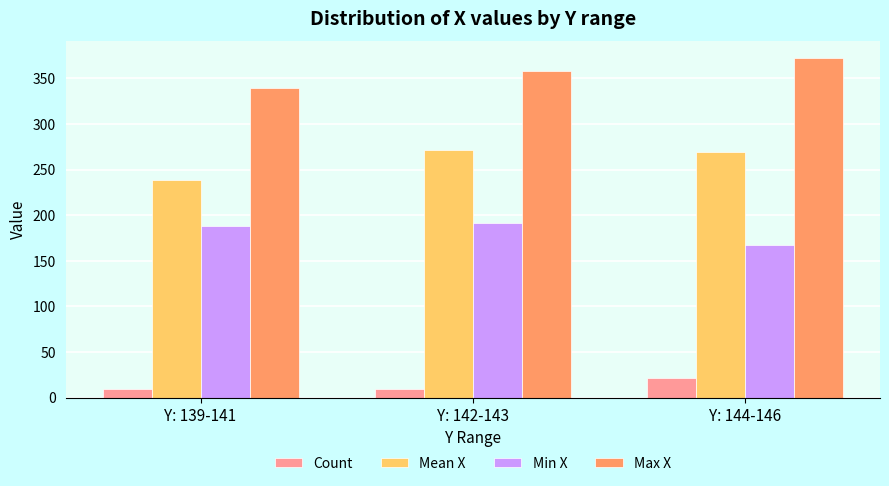

Between Y: 139-141 and Y: 144-146, which series saw the biggest shift?

Max X